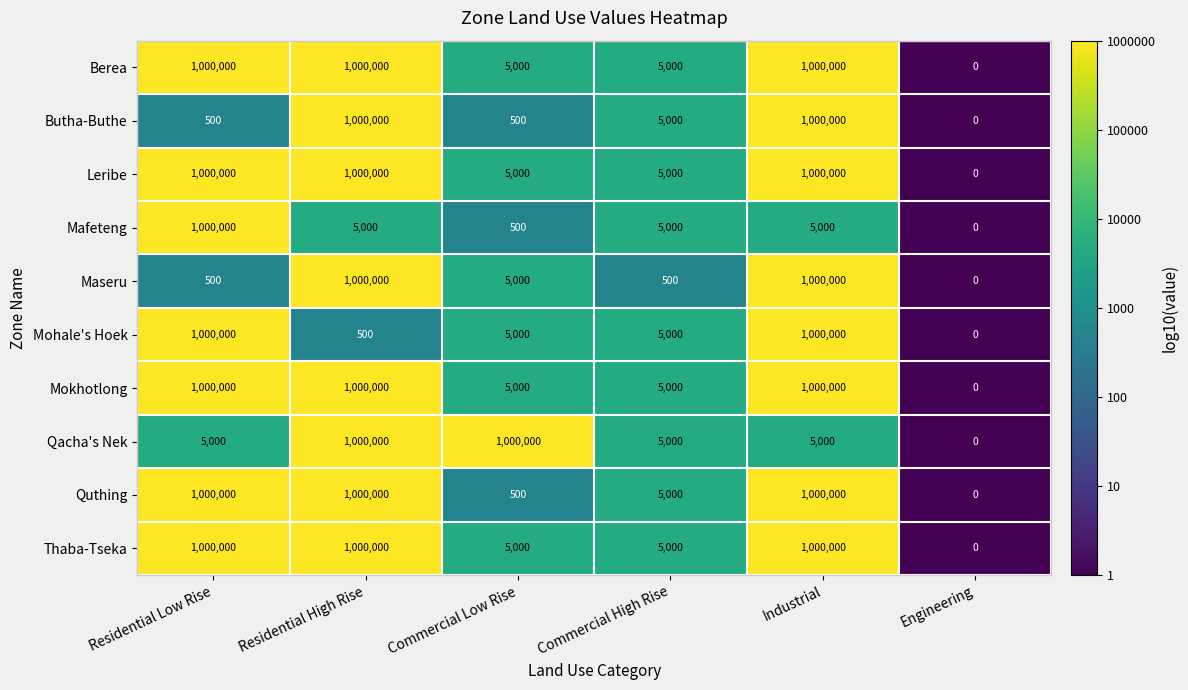

Count the number of categories in the chart.

6